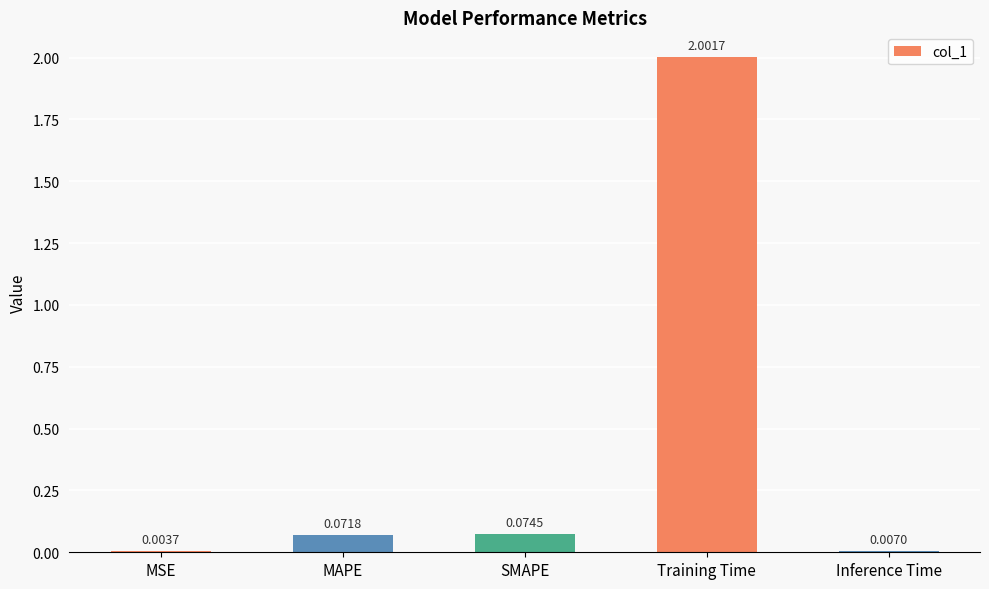

At which label is the value closest to 1?

SMAPE